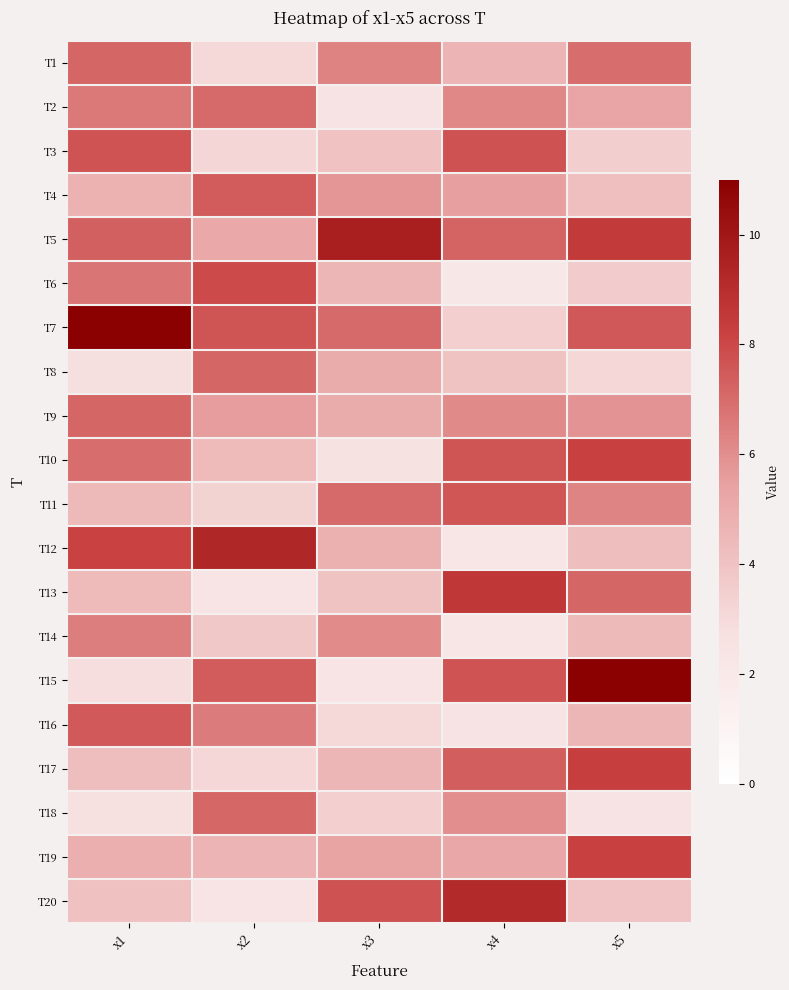

Reading left to right, transcribe all the data shown in this chart.

T1: x1=7.1	x2=3.0	x3=6.3	x4=4.6	x5=7.0
T2: x1=6.6	x2=7.1	x3=2.4	x4=6.2	x5=5.3
T3: x1=7.7	x2=3.2	x3=4.0	x4=7.7	x5=3.5
T4: x1=4.7	x2=7.4	x3=5.8	x4=5.5	x5=4.2
T5: x1=7.3	x2=5.1	x3=9.7	x4=7.2	x5=8.5
T6: x1=6.7	x2=7.9	x3=4.5	x4=2.1	x5=3.6
T7: x1=11.0	x2=7.6	x3=7.0	x4=3.4	x5=7.5
T8: x1=2.8	x2=7.2	x3=5.0	x4=4.0	x5=3.1
T9: x1=7.1	x2=5.5	x3=5.0	x4=6.1	x5=5.9
T10: x1=7.0	x2=4.3	x3=2.5	x4=7.6	x5=8.2
T11: x1=4.4	x2=3.3	x3=7.1	x4=7.6	x5=6.3
T12: x1=8.2	x2=9.3	x3=4.8	x4=2.3	x5=4.3
T13: x1=4.4	x2=2.3	x3=4.0	x4=8.6	x5=7.2
T14: x1=6.5	x2=3.7	x3=6.1	x4=2.2	x5=4.4
T15: x1=2.8	x2=7.4	x3=2.4	x4=7.7	x5=11.0
T16: x1=7.5	x2=6.6	x3=3.0	x4=2.4	x5=4.5
T17: x1=4.2	x2=3.1	x3=4.5	x4=7.4	x5=8.3
T18: x1=2.7	x2=7.1	x3=3.5	x4=6.0	x5=2.5
T19: x1=4.8	x2=4.6	x3=5.4	x4=5.2	x5=8.2
T20: x1=4.0	x2=2.3	x3=7.7	x4=9.2	x5=3.9